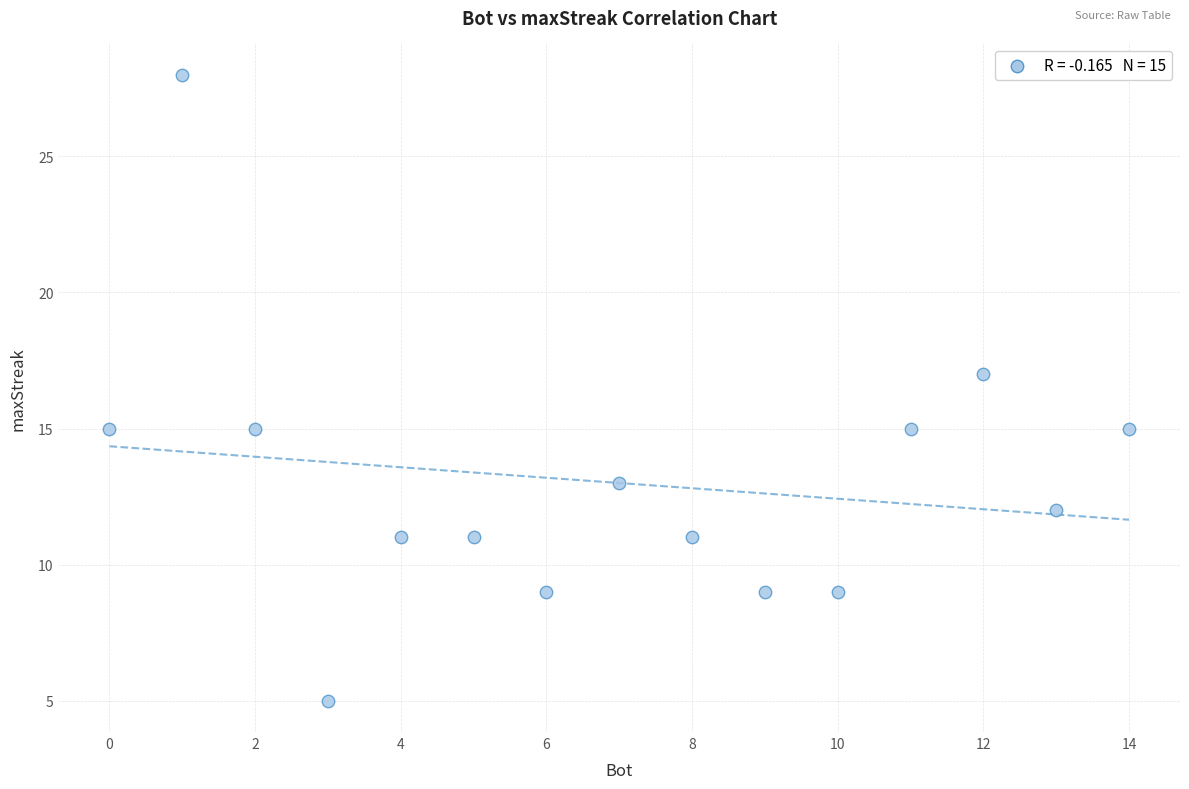

What is the range of X values (max minus min)?

14